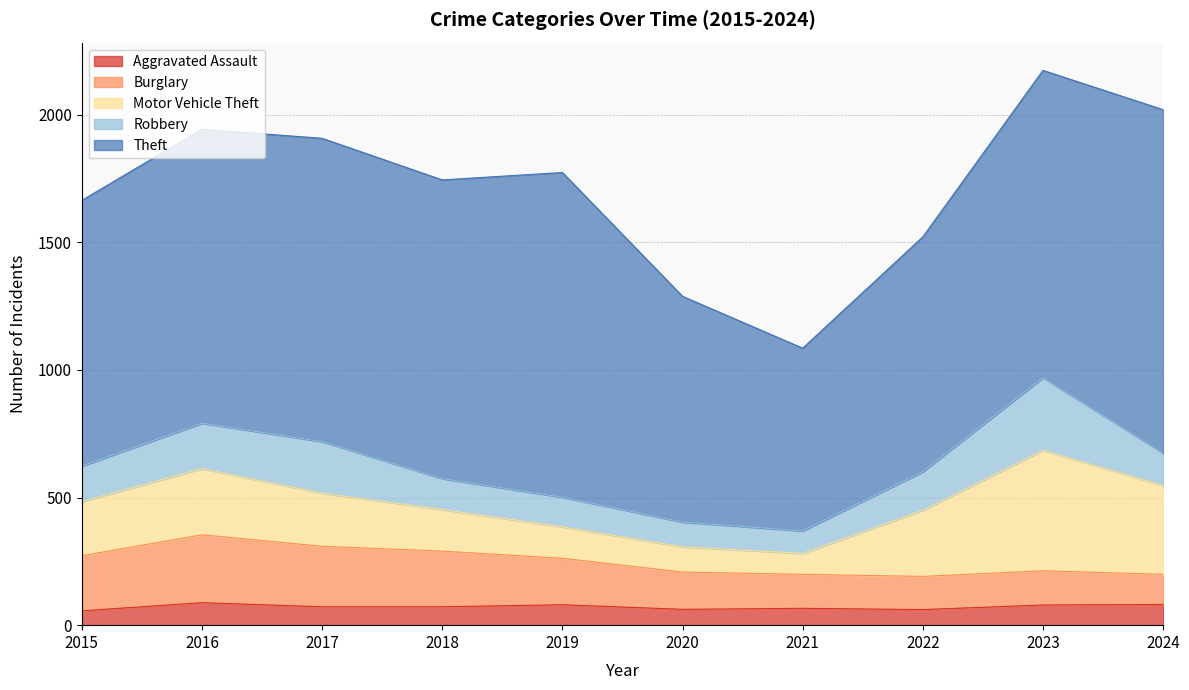

Rank the series at 2019 from lowest to highest value.

Aggravated Assault, Robbery, Motor Vehicle Theft, Burglary, Theft